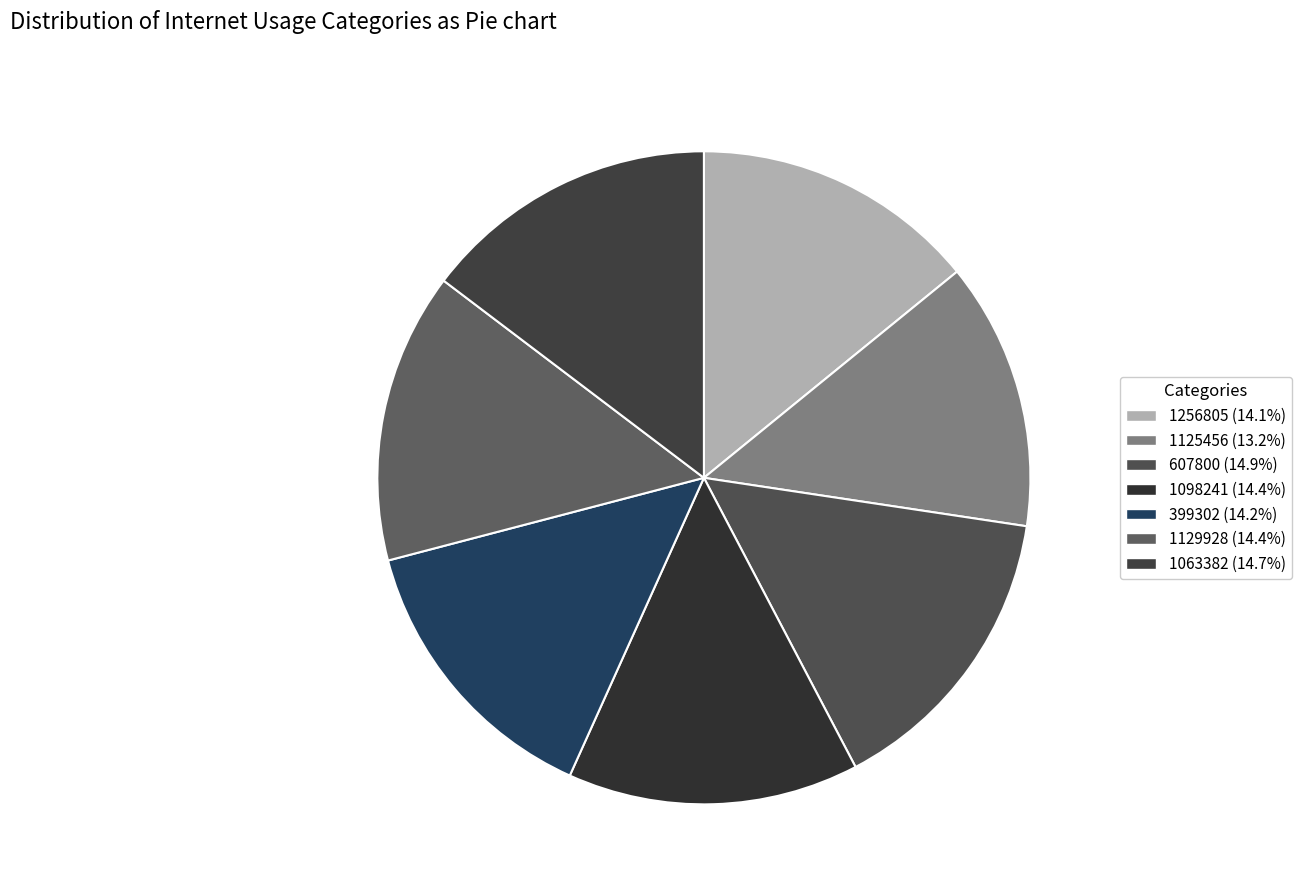

Between 607800 and 1098241, which is larger?

607800